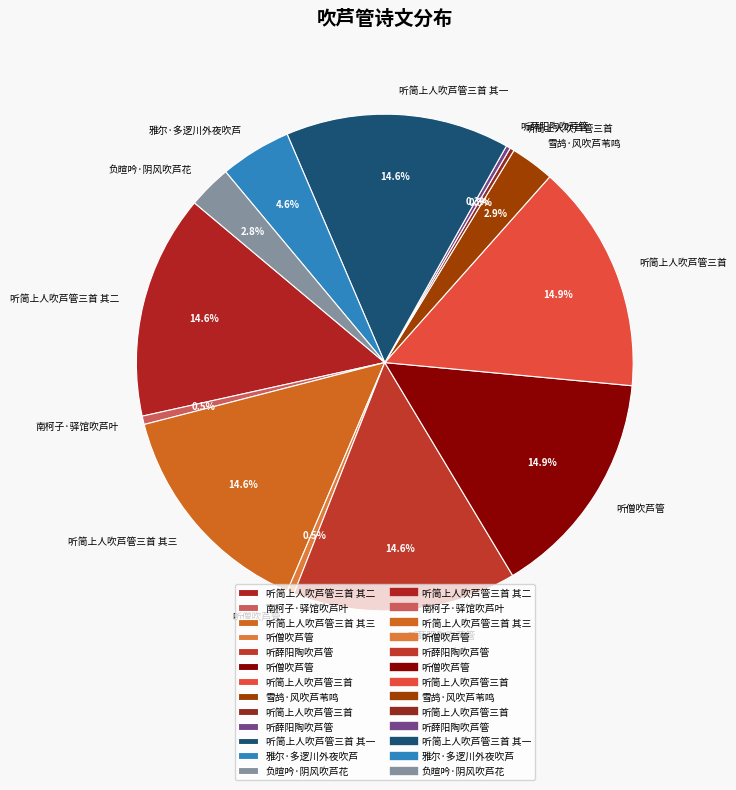

How many slices are in this pie chart?

13